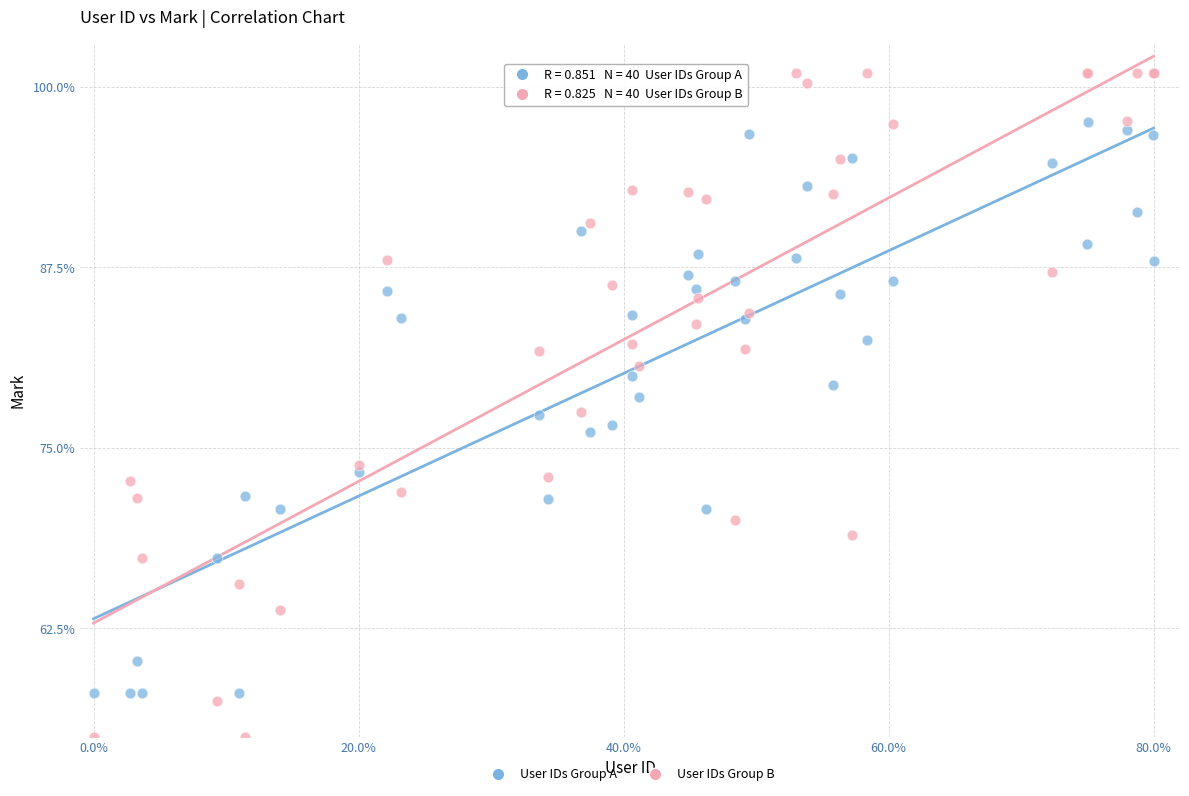

Which series contains the lowest Y value?

User IDs Group B